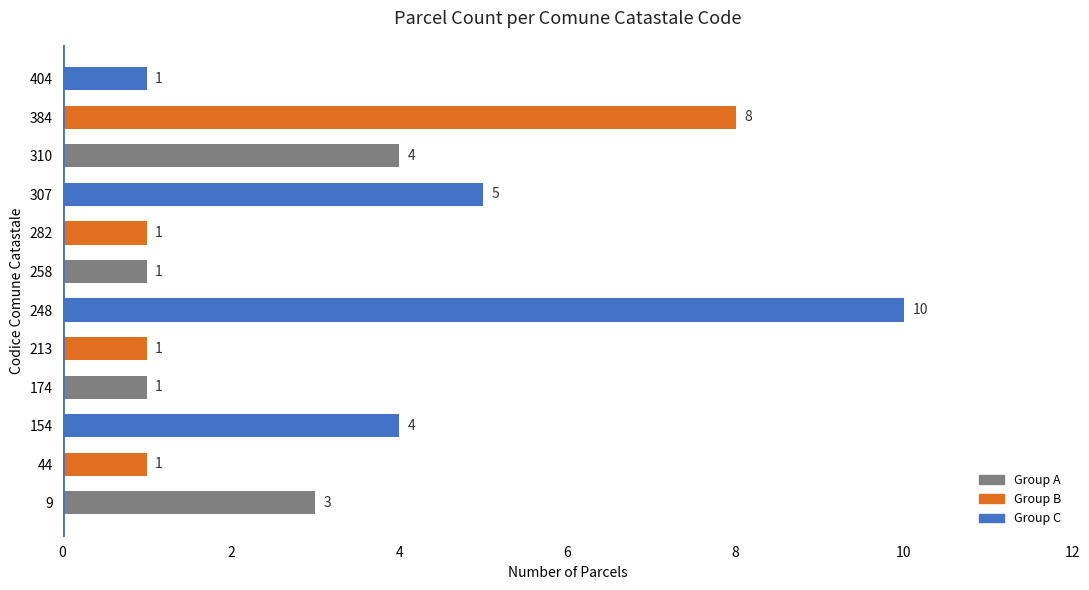

The chart shows a value of 1 at 213. True or false?

True